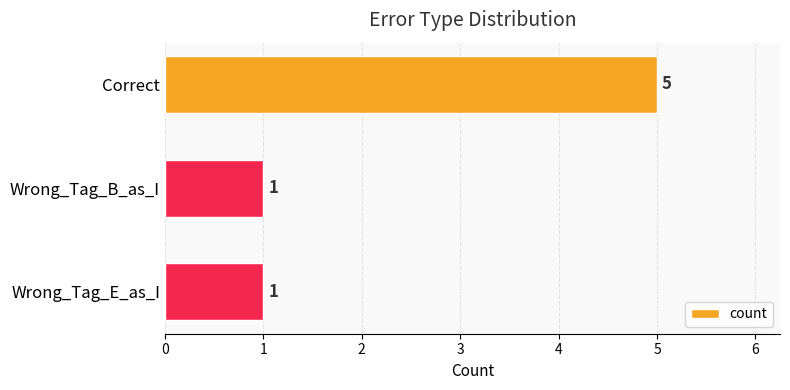

Count the number of categories in the chart.

3